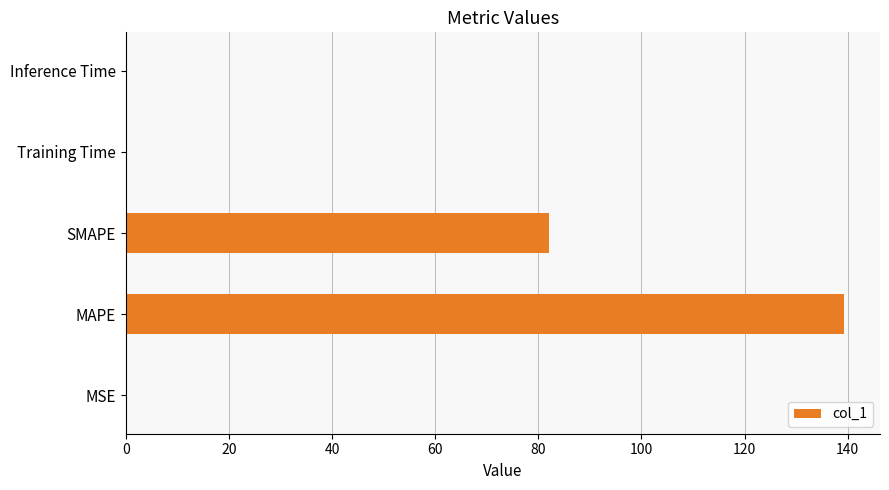

The chart shows a value of 139.3 at MAPE. True or false?

True